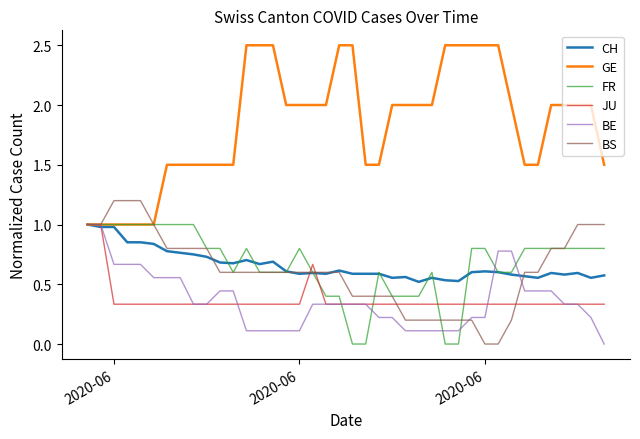

Which series has the largest total across all categories?

GE